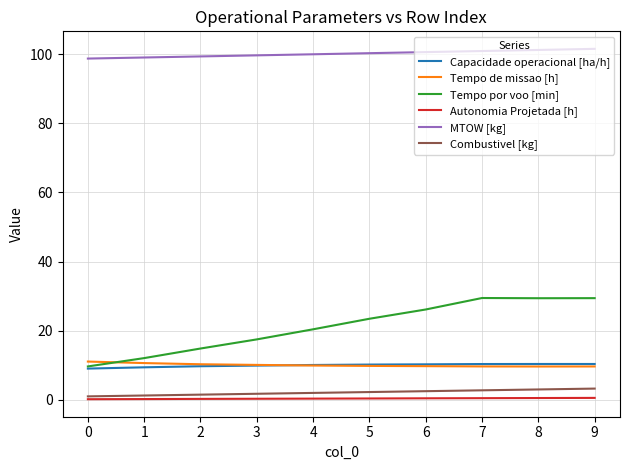

What is the sum of the Tempo por voo [min] values at 8 and 1?

41.5